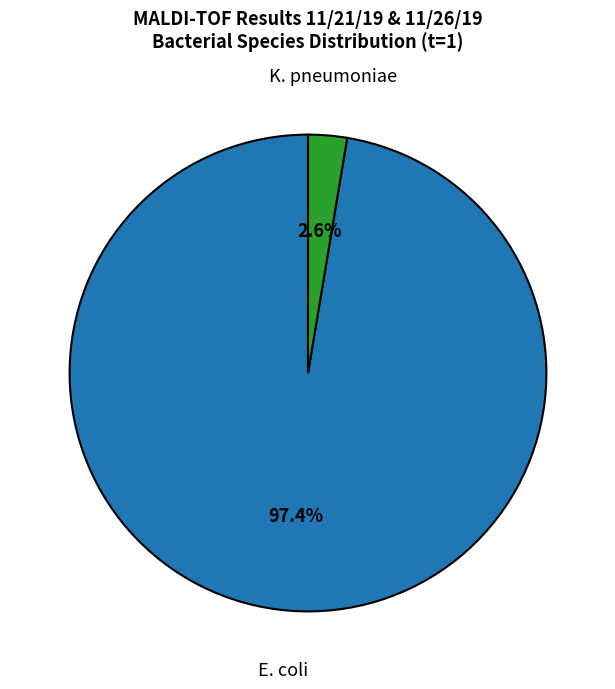

Is there a majority slice in this chart?

Yes